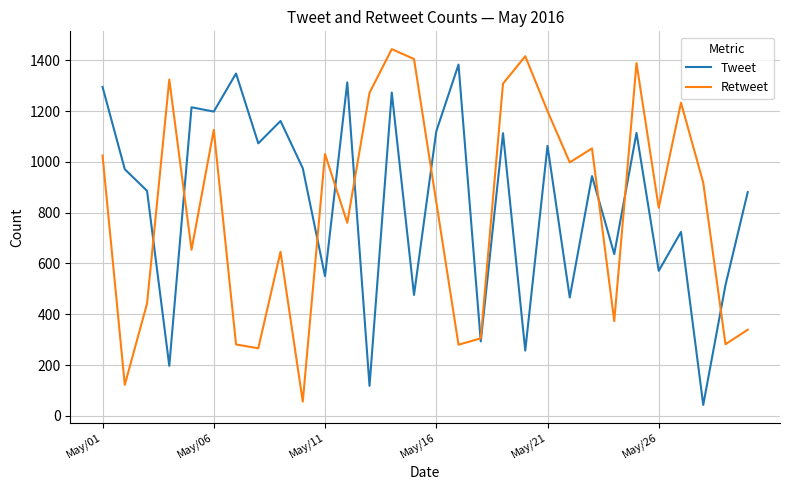

What is the smallest value displayed?

43